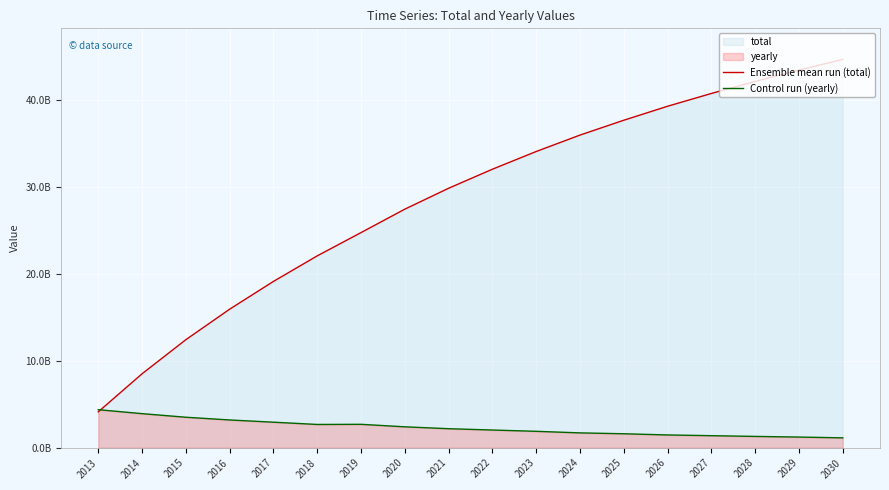

How many lines are shown in the chart?

2